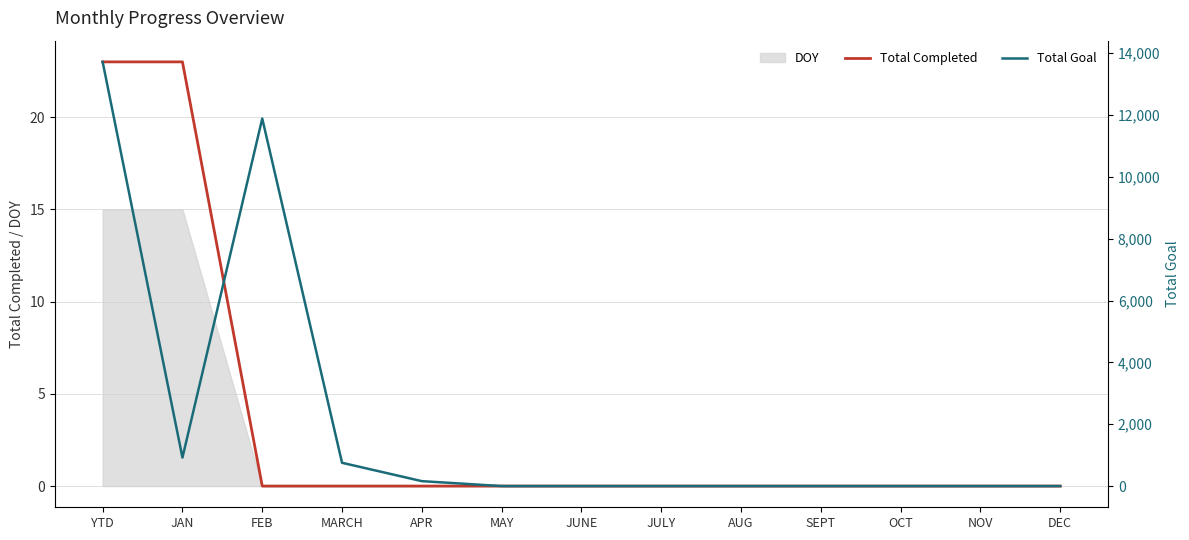

Reading left to right, transcribe all the data shown in this chart.

Total Completed: 23	23	0	0	0	0	0	0	0	0	0	0	0
Total Goal: 13721	921	11888	753	159	0	0	0	0	0	0	0	0